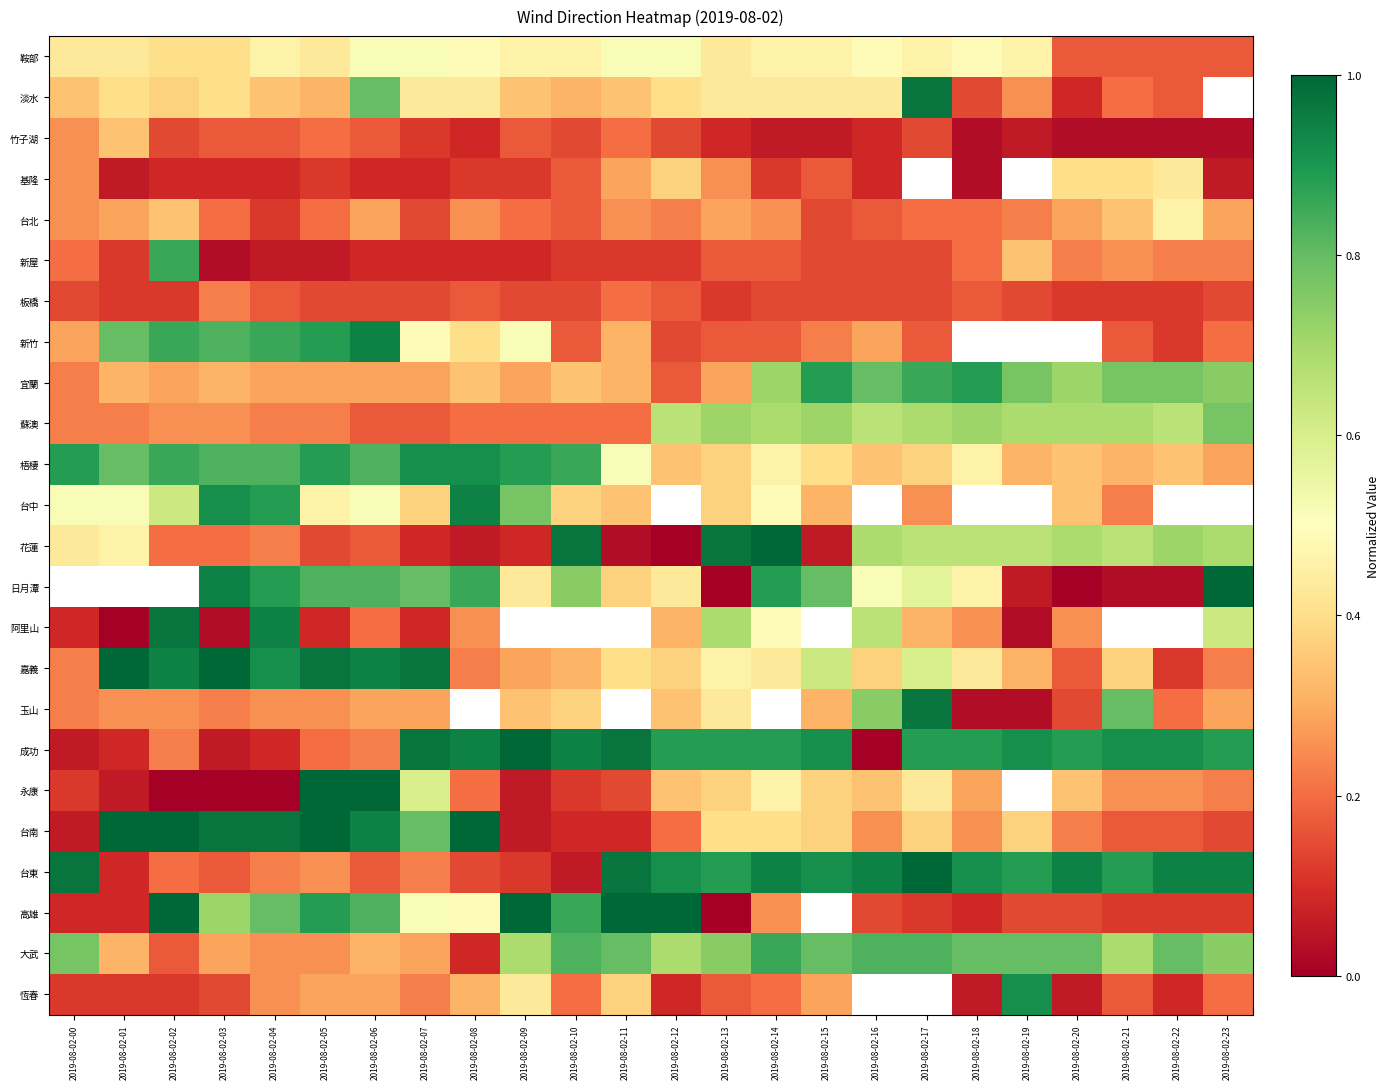

Which label corresponds to the smallest value in the chart?

2019-08-02-12